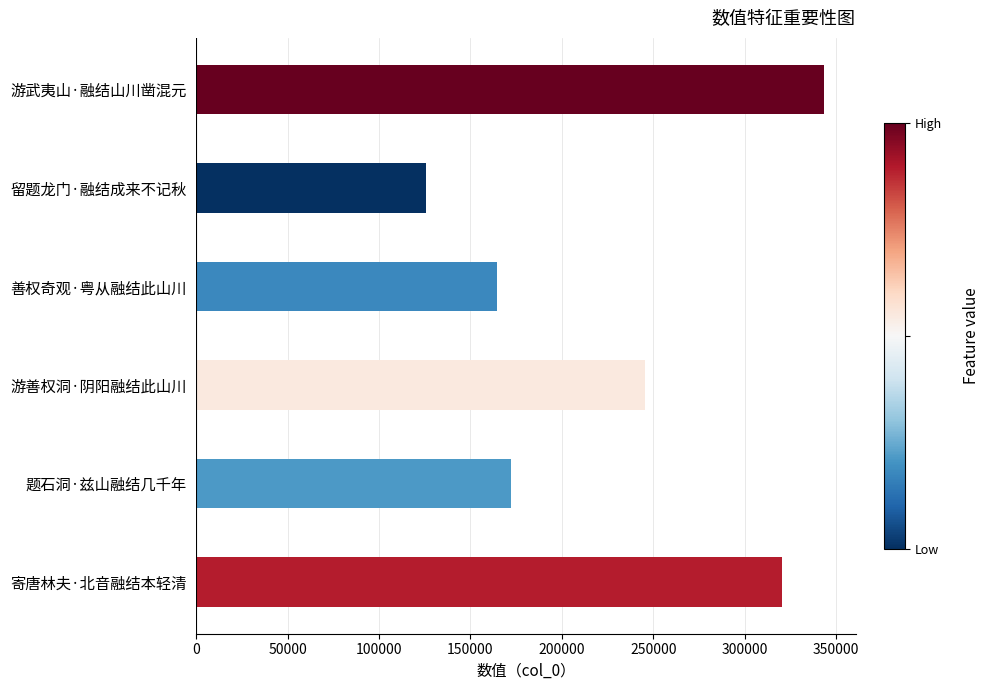

The chart shows a value of 164684 at 善权奇观·粤从融结此山川. True or false?

True